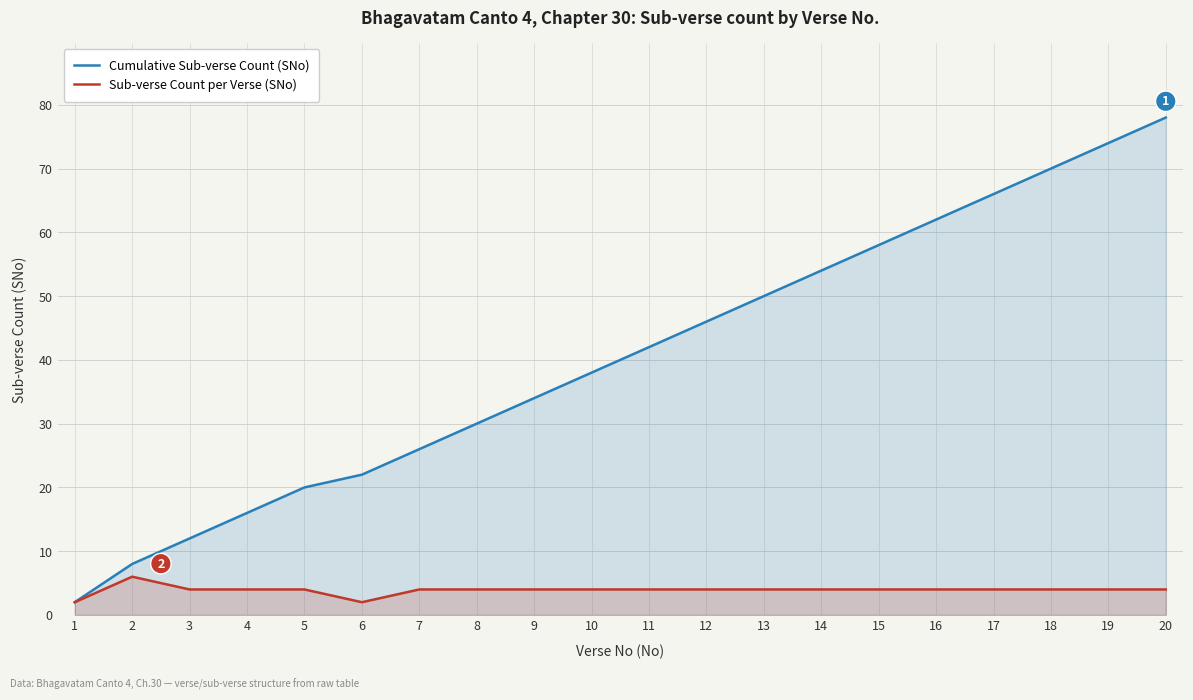

Count the Sub-verse Count per Verse (SNo) values in the range 4 to 5.

17